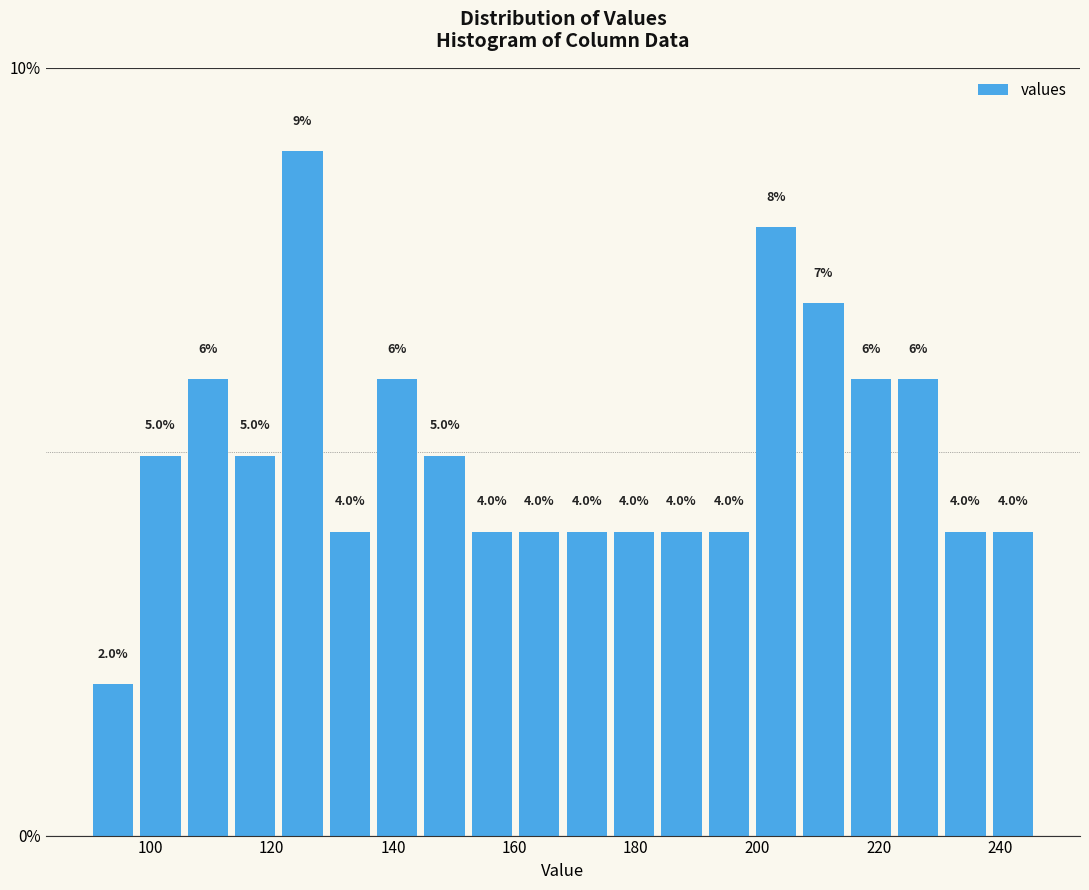

Read against the x-axis, roughly where is the centre of the tallest bar?

126